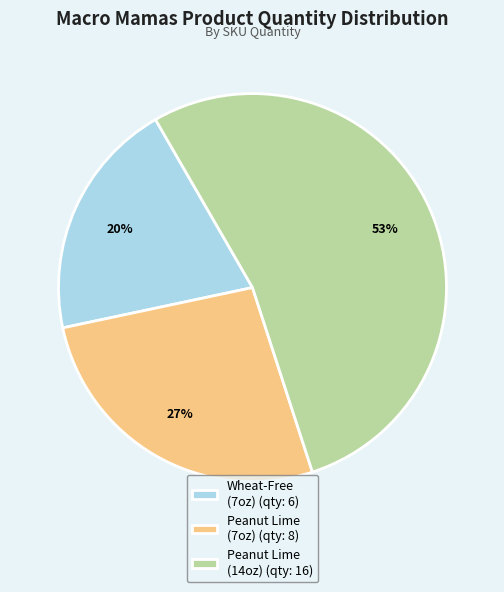

How many segments does this pie chart have?

3